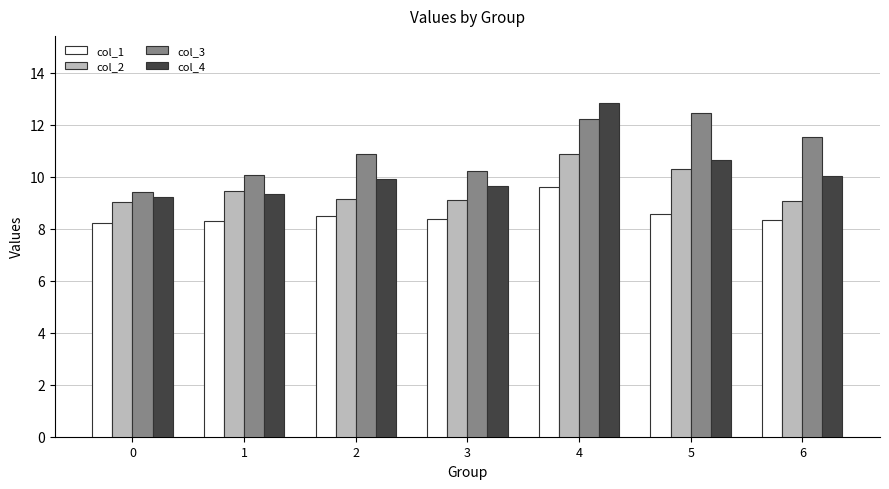

At 4, list the series in order from largest to smallest.

col_4, col_3, col_2, col_1